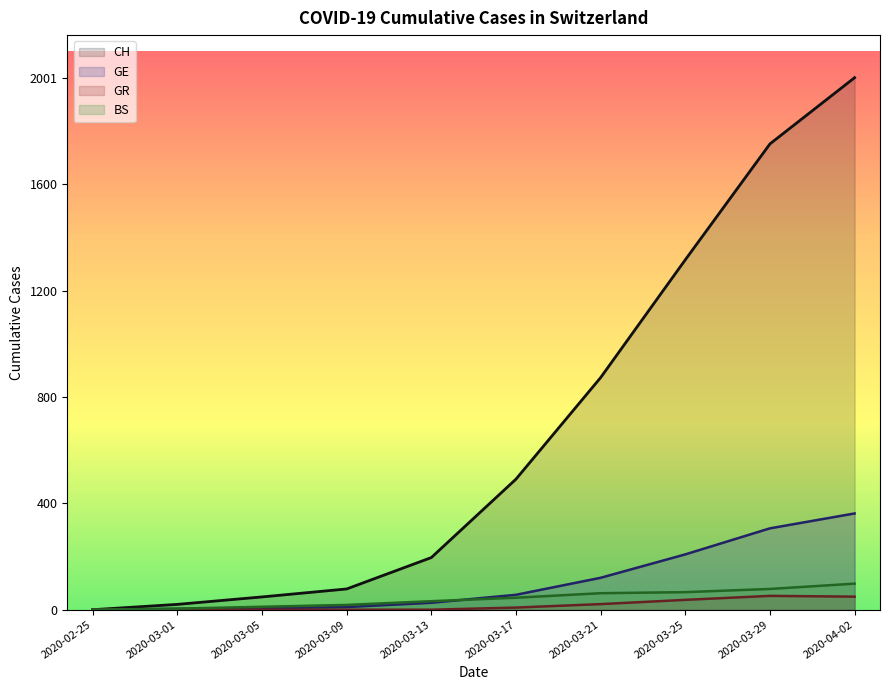

Which series has the largest total across all categories?

CH